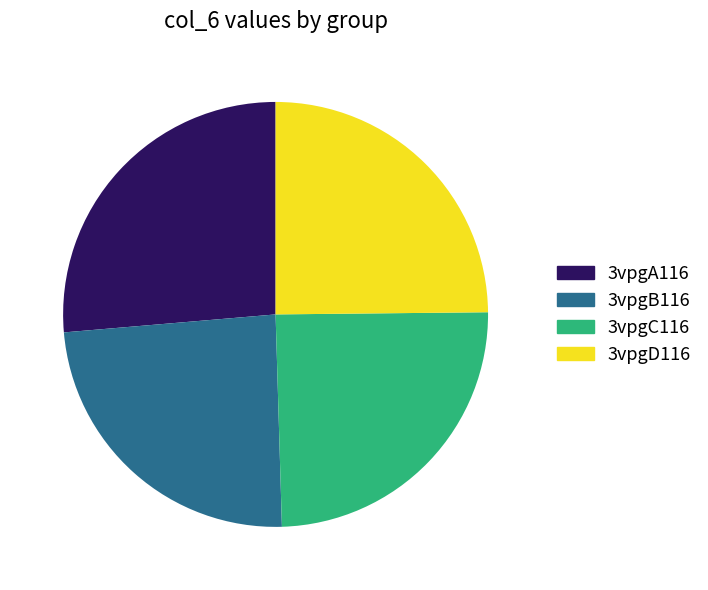

How many segments does this pie chart have?

4